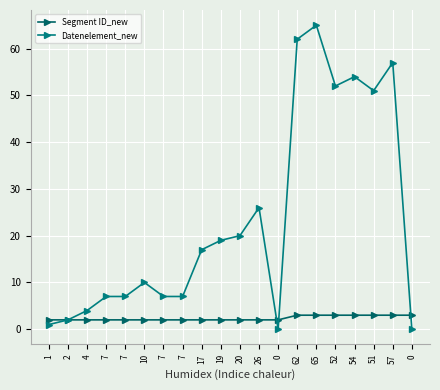

Rank the series by their average value, from lowest to highest.

Segment ID_new, Datenelement_new